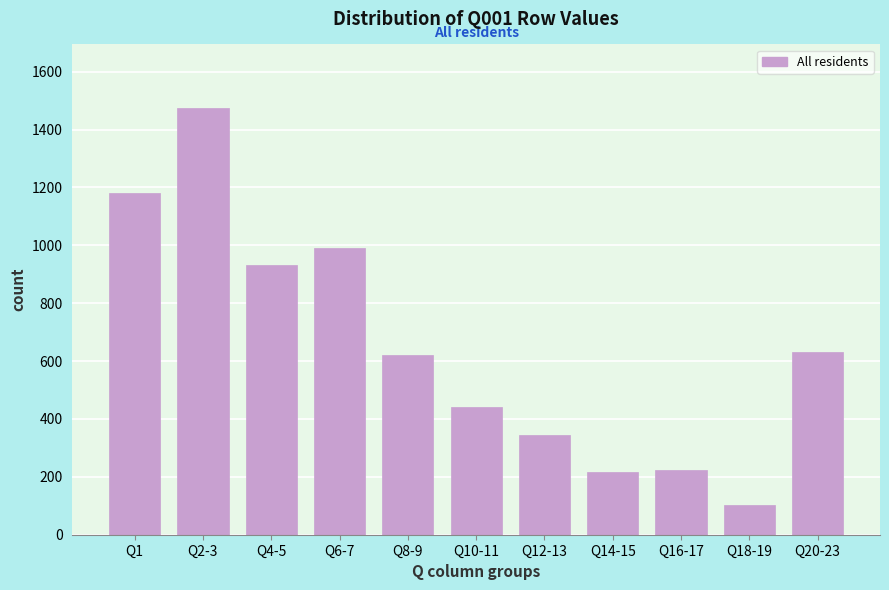

Reading right to left, list all the values displayed in this chart.

Q20-23=632	Q18-19=101	Q16-17=222	Q14-15=215	Q12-13=343	Q10-11=440	Q8-9=620	Q6-7=990	Q4-5=931	Q2-3=1473	Q1=1180